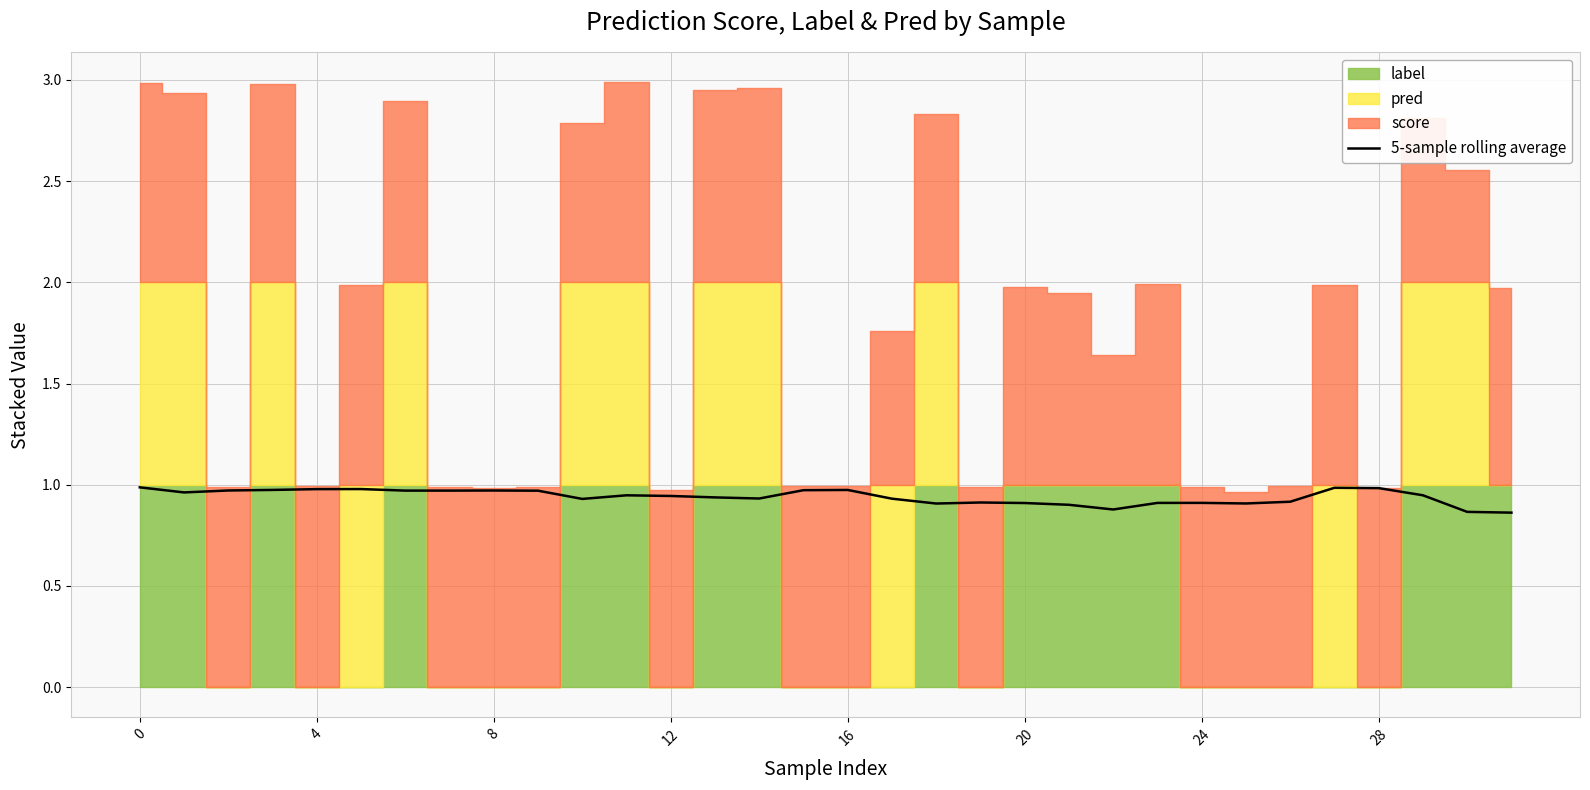

The chart shows a value of 0.9 at 30. True or false?

True